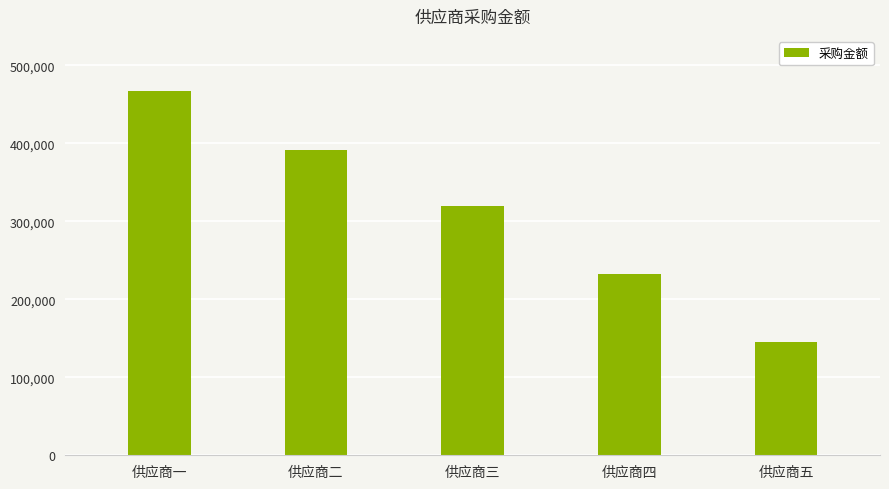

Which category has the highest value across all series?

供应商一